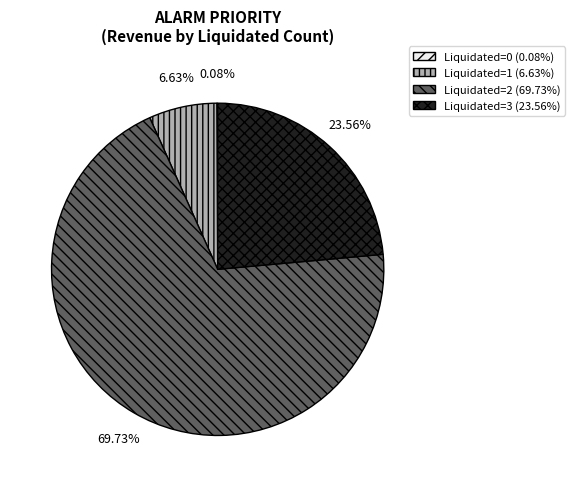

Is there a majority slice in this chart?

Yes